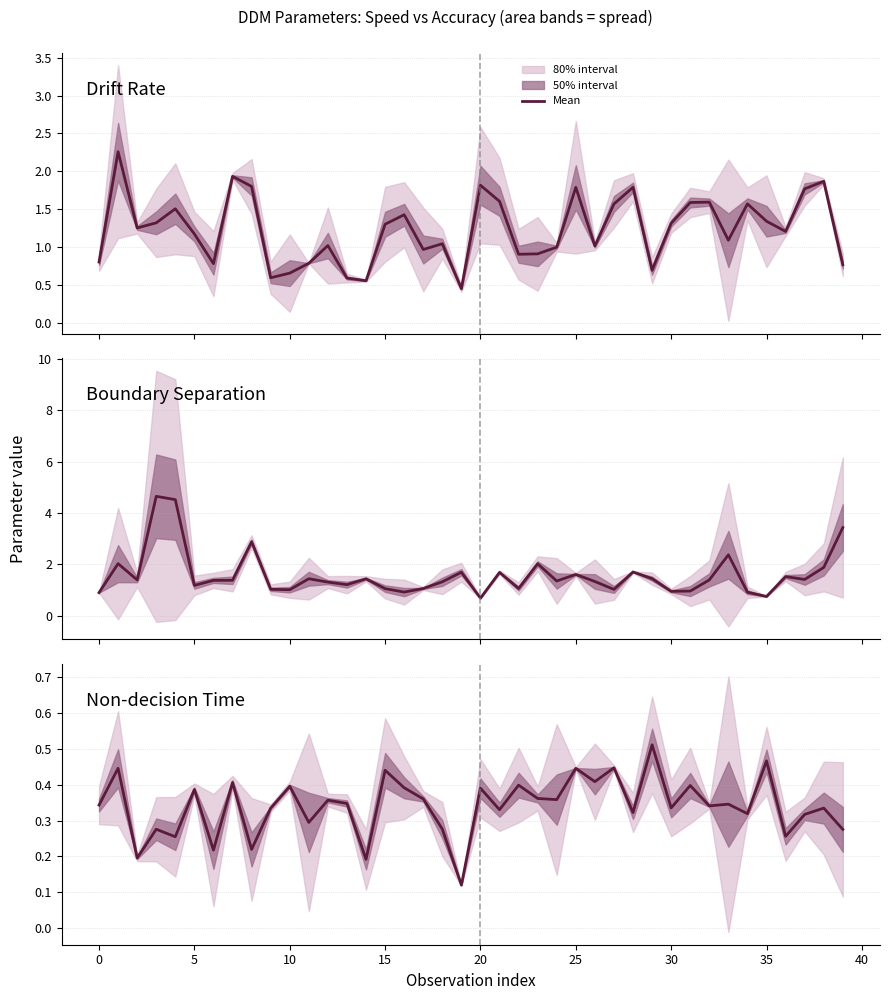

Is it true that the value at 24 is 0.6?

False